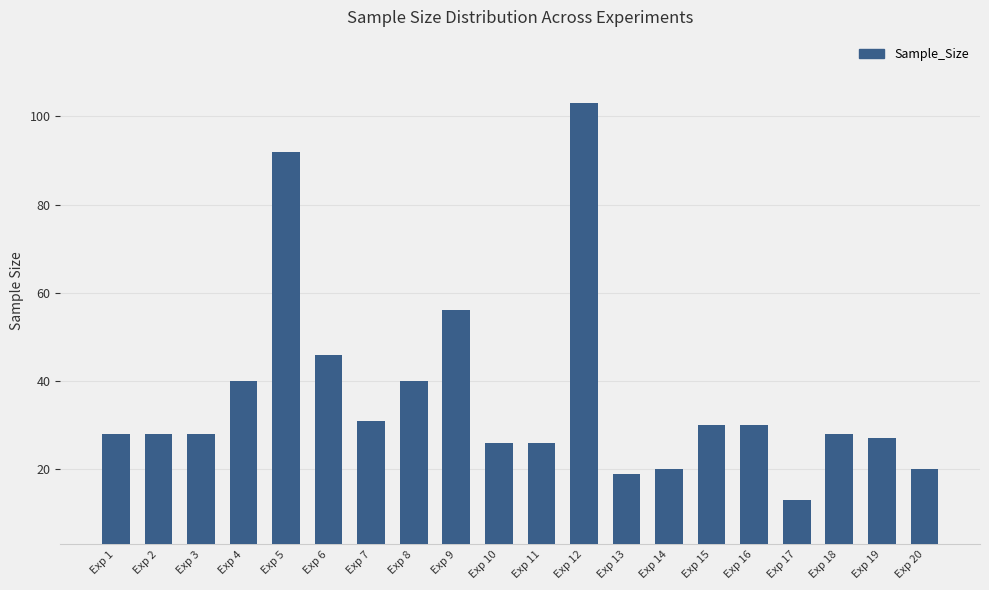

The chart shows a value of 27 at Exp 9. True or false?

False